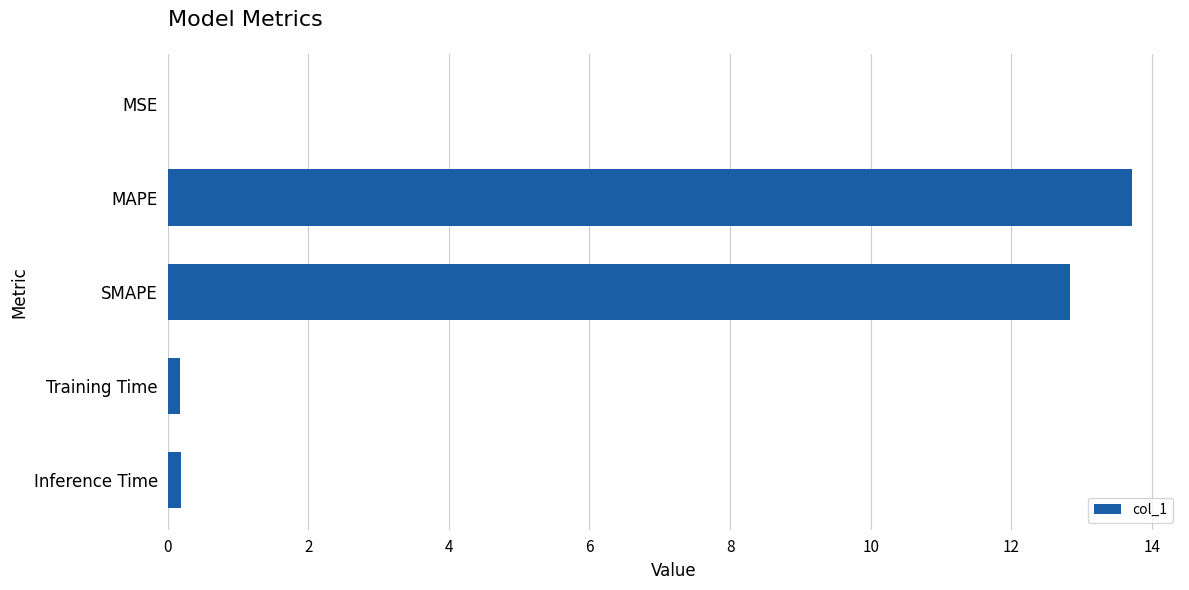

True or false: the data shows 17.8 at SMAPE.

False